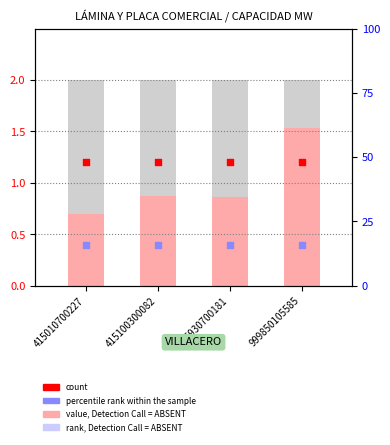

Which series has the largest total across all categories?

count